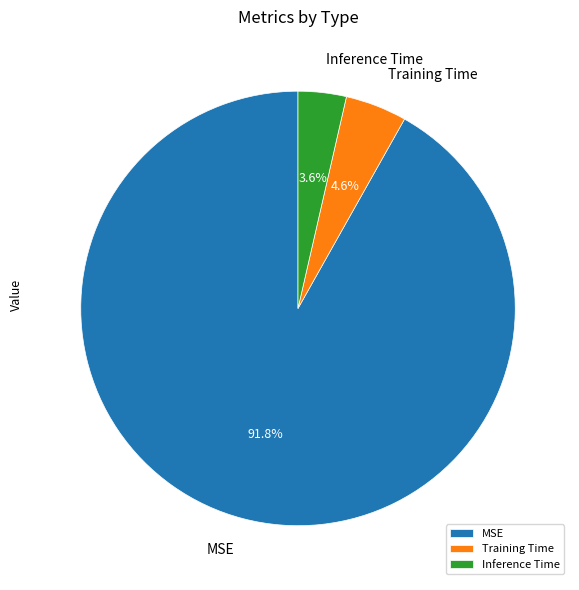

What percentage is NOT represented by Training Time?

95.4%